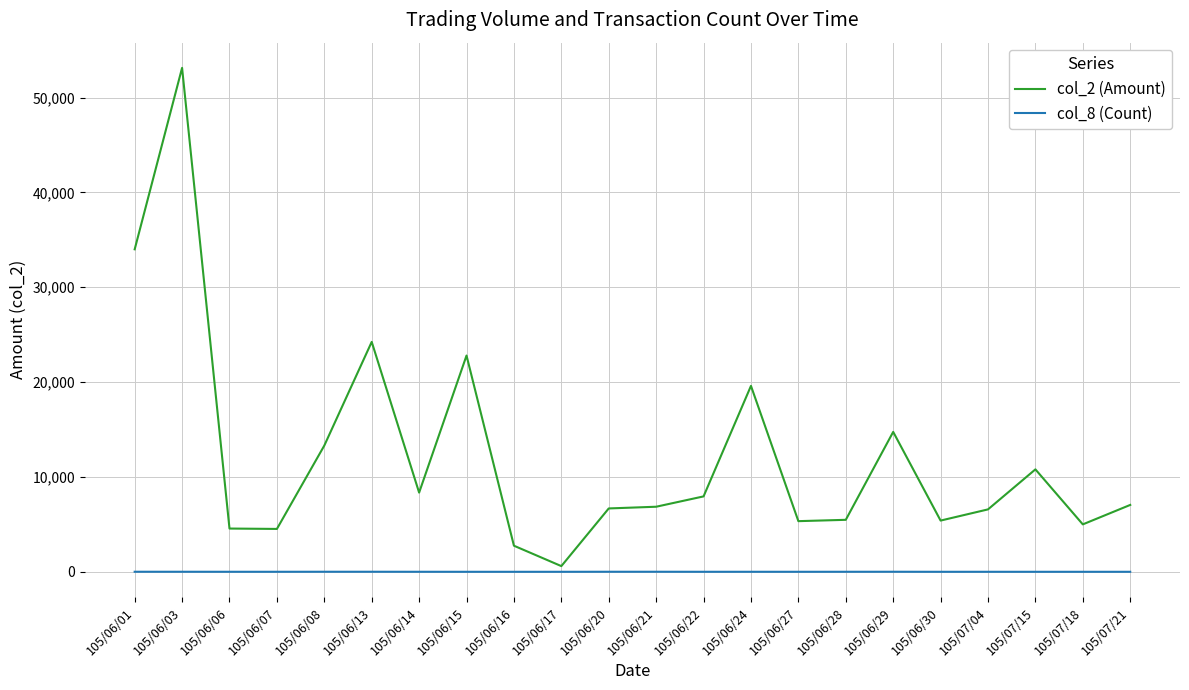

List the series in order of their overall mean, highest first.

col_2 (Amount), col_8 (Count)